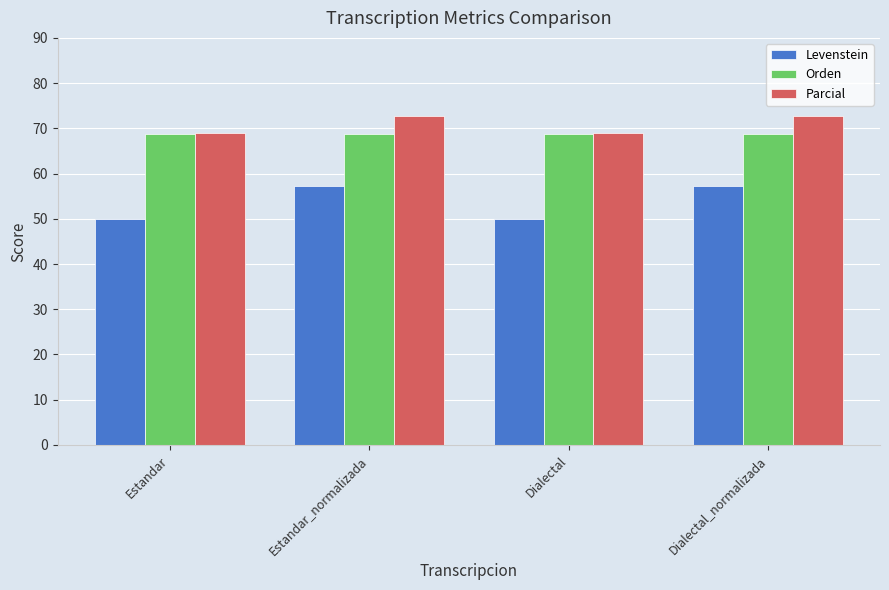

How many distinct data groups are displayed?

3